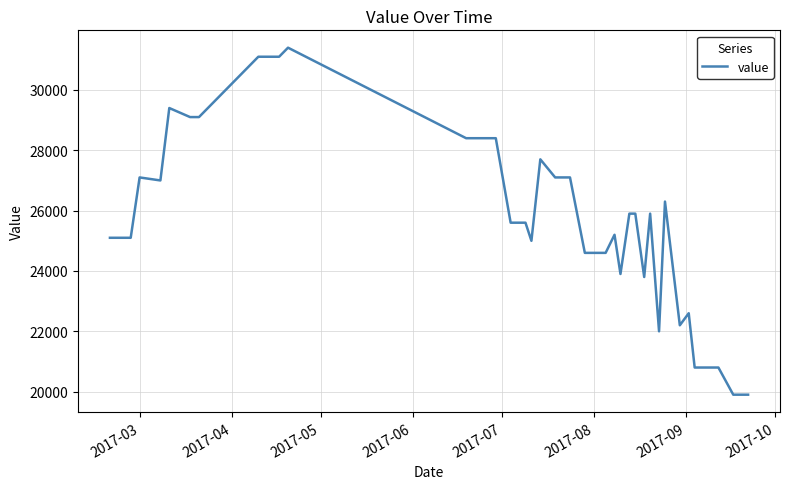

Does the chart have visible grid lines?

Yes